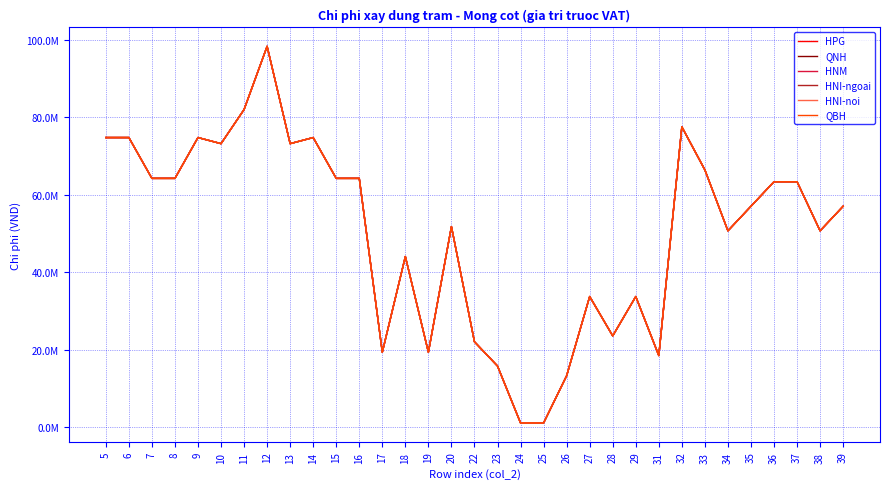

Does the chart display data point markers on the line(s)?

No